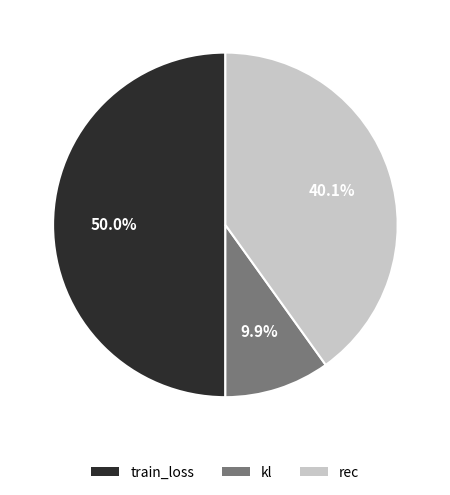

To the nearest percent, what is the difference between the largest and smallest slice percentages?

40%